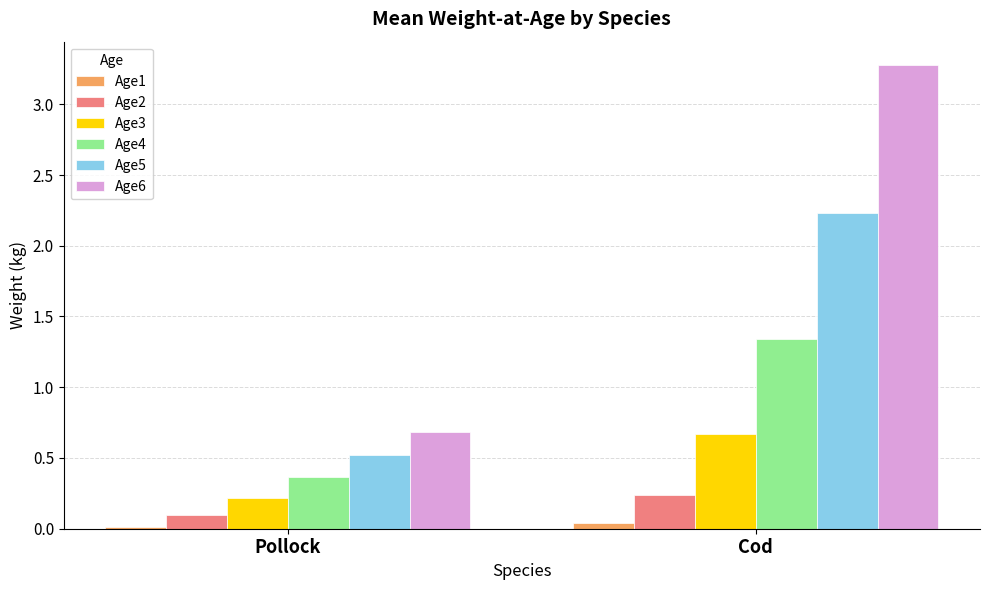

How many data points does each series have?

2